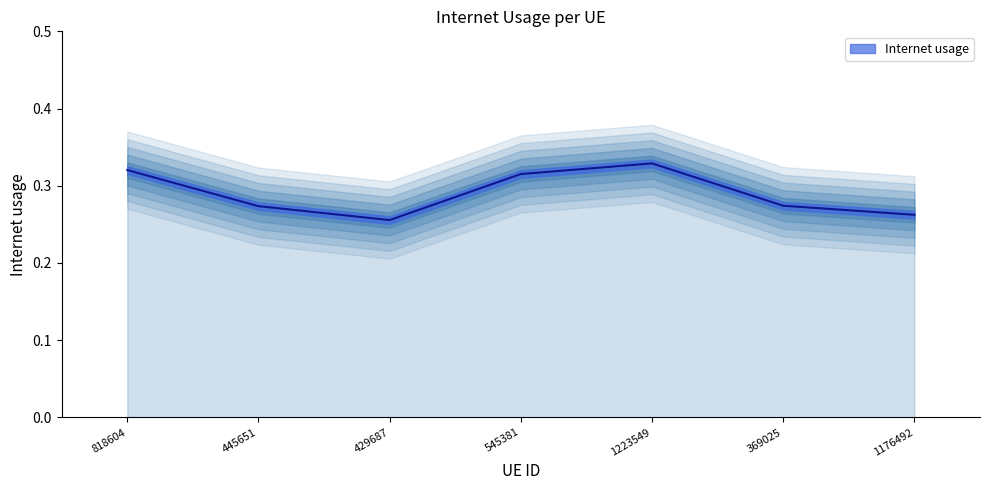

Reading left to right, transcribe all the data shown in this chart.

0.3	0.3	0.3	0.3	0.3	0.3	0.3